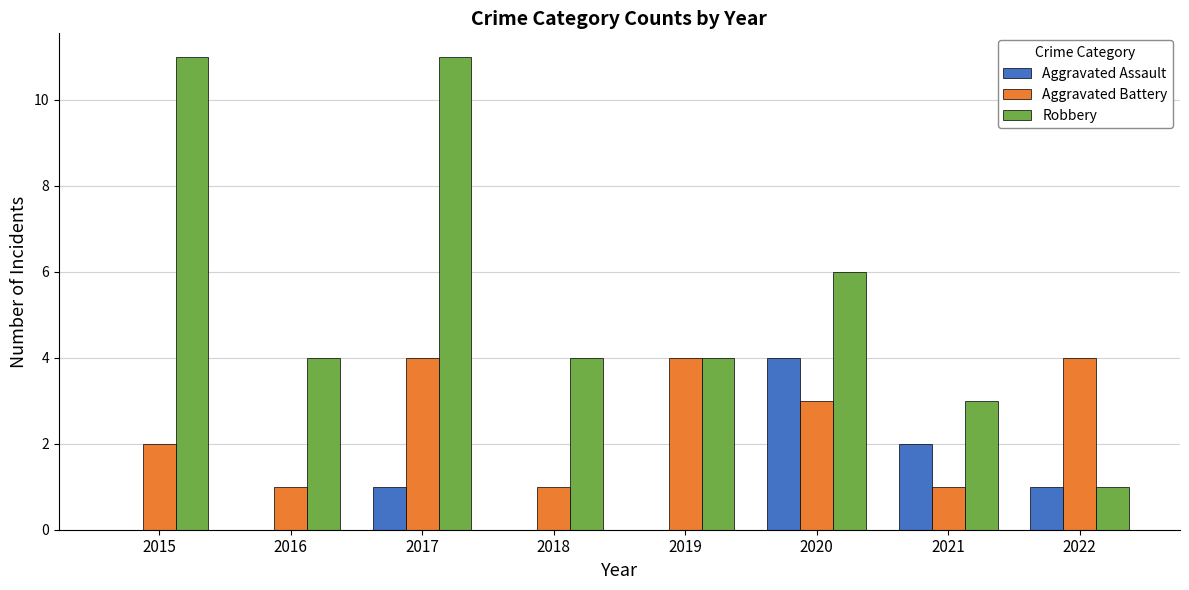

Which series changed the most between 2021 and 2022?

Aggravated Battery